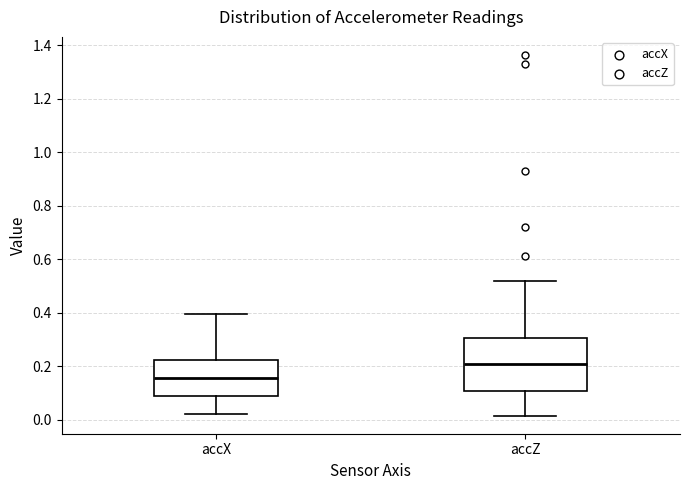

Reading left to right, transcribe this box plot: for each box, give where its median line is, the range the box spans, and where its two whiskers end, as read against the y-axis. The values are not printed on the chart, so give them approximately, as read against the axis.

accX: median 0.16, box 0.08 to 0.22, whiskers 0.02 to 0.40
accZ: median 0.20, box 0.10 to 0.30, whiskers 0.02 to 0.52